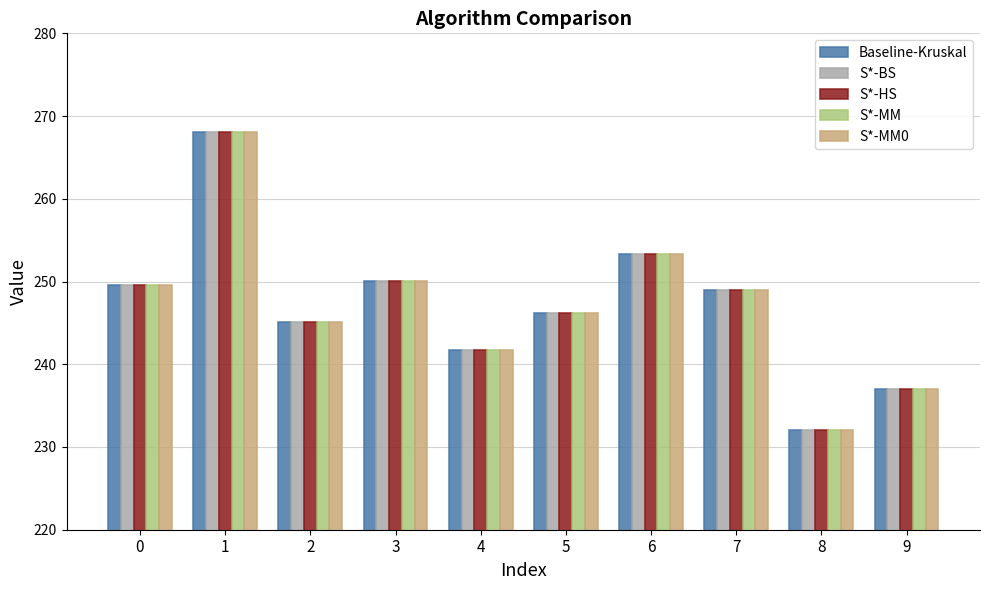

How many bars are there in each group?

5